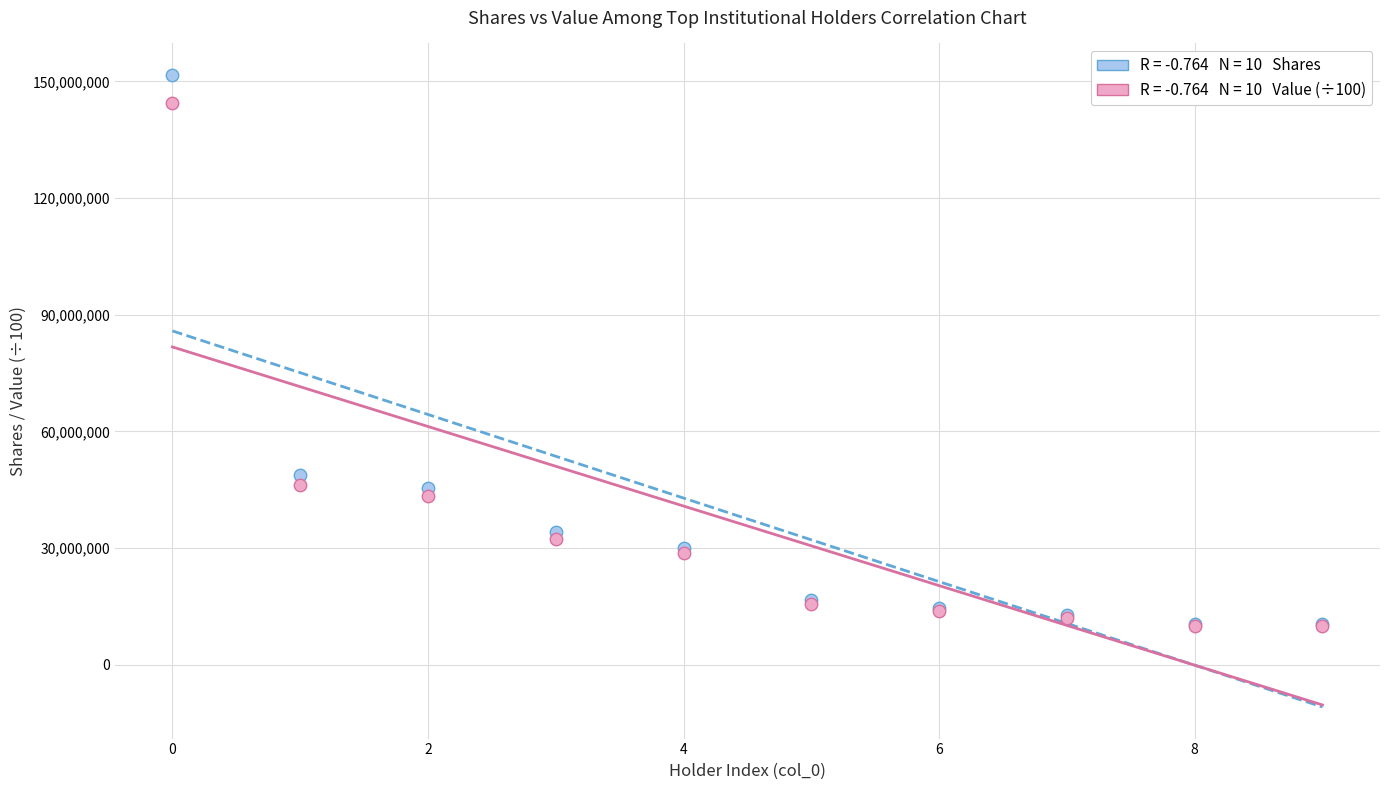

Across all series, what Y value is closest to 80802159?

48650864.0